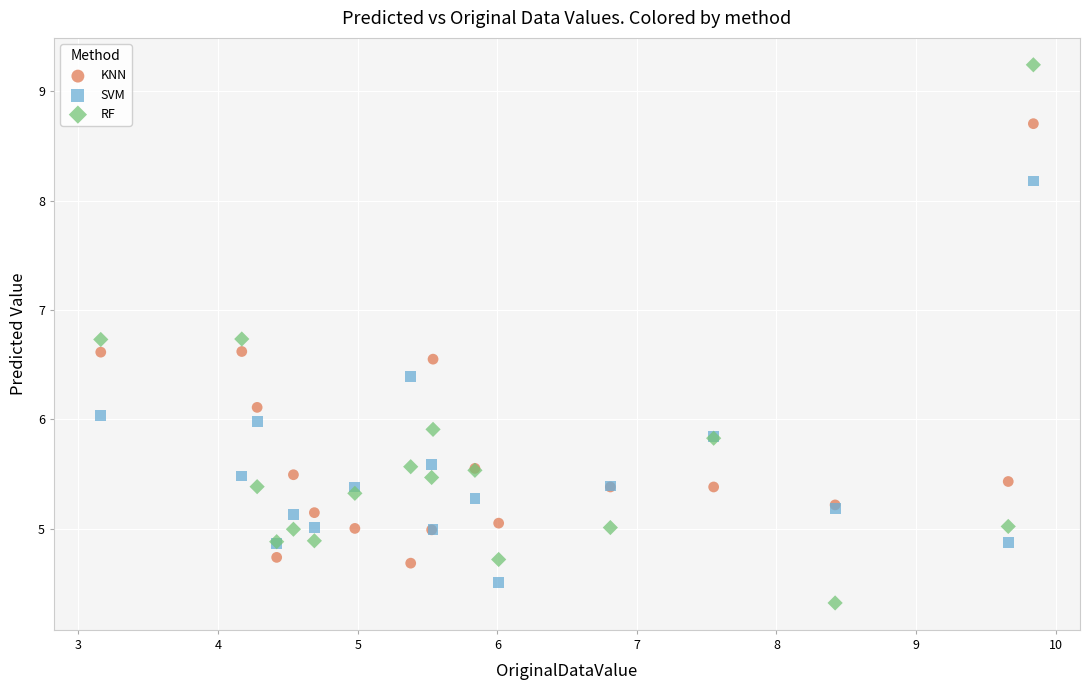

Which series has the largest Y range (max minus min)?

RF